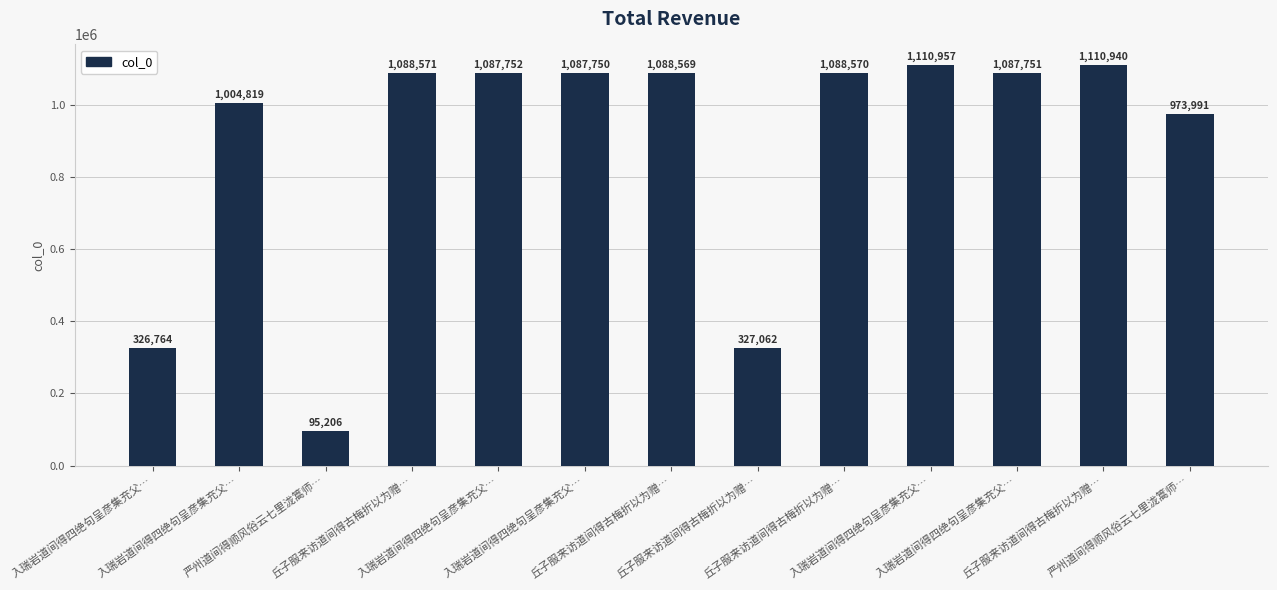

Reading left to right, what are all the values shown in this chart?

入瑞岩道间得四绝句呈彦集充父…=326764	入瑞岩道间得四绝句呈彦集充父…=1004819	严州道间得顺风俗云七里泷篙师…=95206	丘子服来访道间得古梅折以为赠…=1088571	入瑞岩道间得四绝句呈彦集充父…=1087752	入瑞岩道间得四绝句呈彦集充父…=1087750	丘子服来访道间得古梅折以为赠…=1088569	丘子服来访道间得古梅折以为赠…=327062	丘子服来访道间得古梅折以为赠…=1088570	入瑞岩道间得四绝句呈彦集充父…=1110957	入瑞岩道间得四绝句呈彦集充父…=1087751	丘子服来访道间得古梅折以为赠…=1110940	严州道间得顺风俗云七里泷篙师…=973991